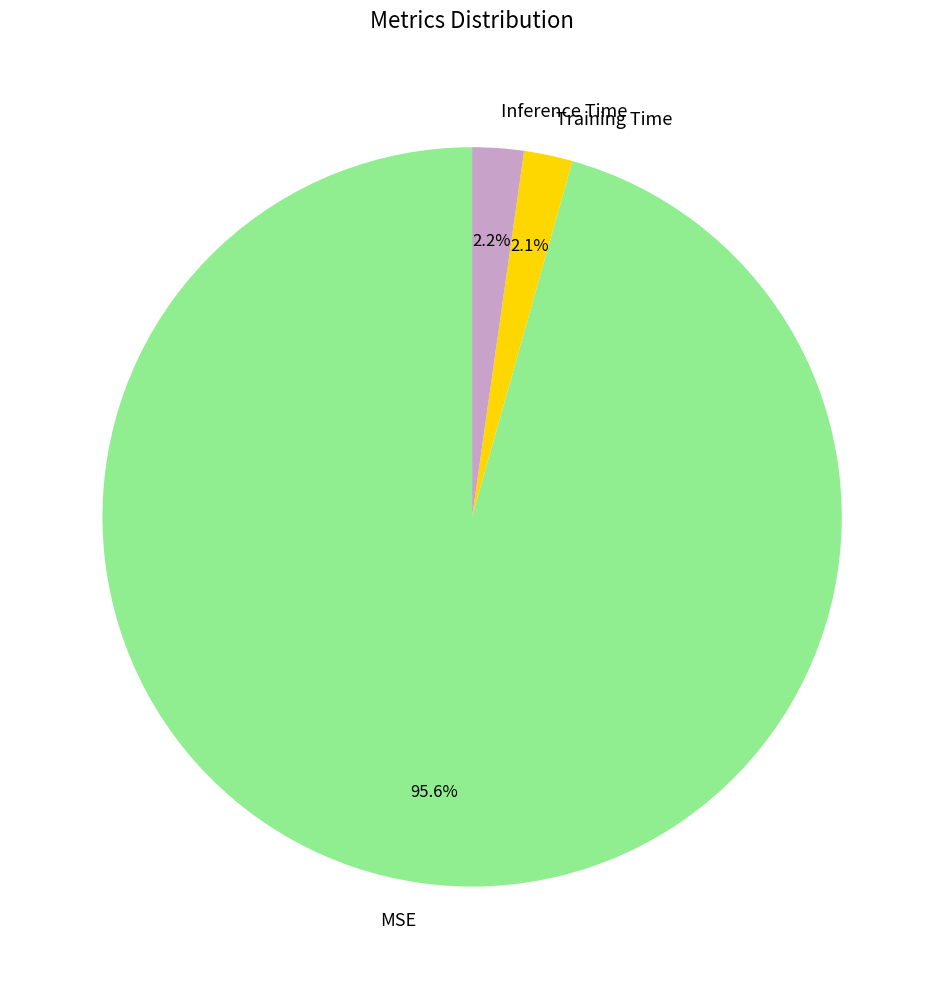

To the nearest percent, what portion does Inference Time represent?

2%